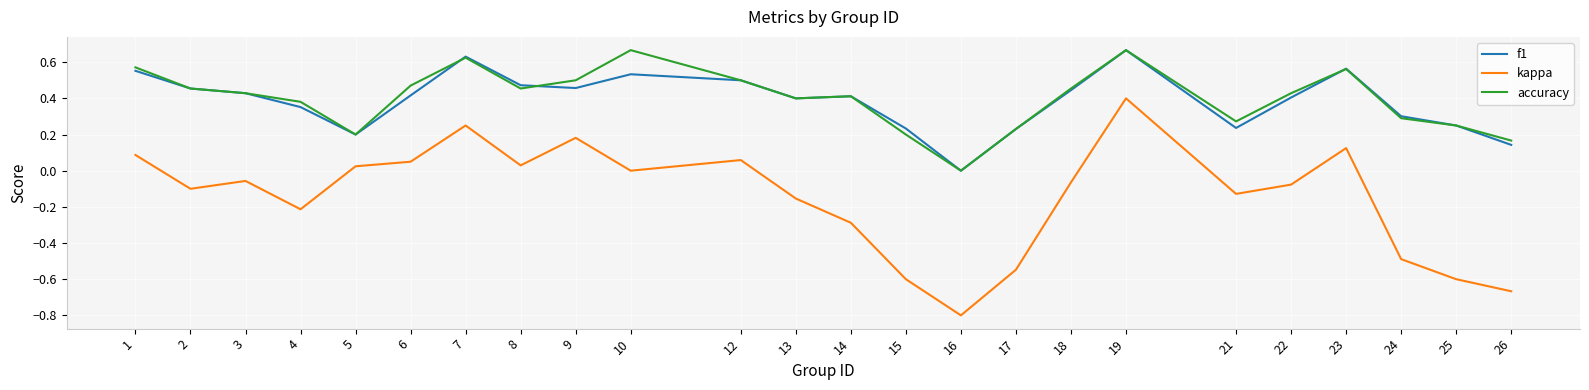

Is the value of accuracy at 2 greater than the value of f1 at 24?

Yes